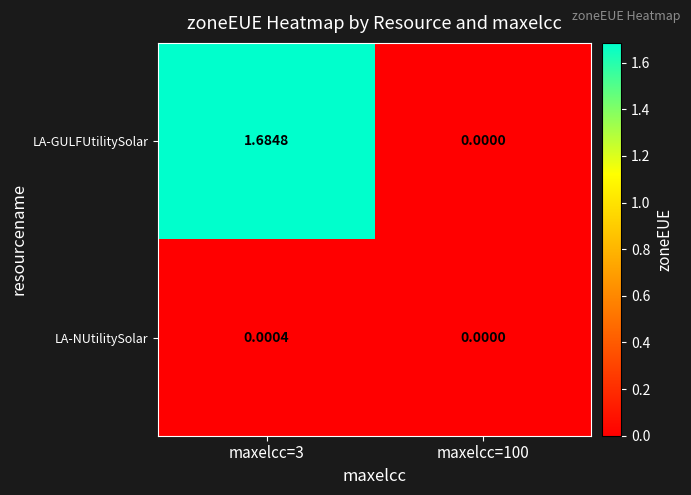

Which series has the widest spread of values?

LA-GULFUtilitySolar